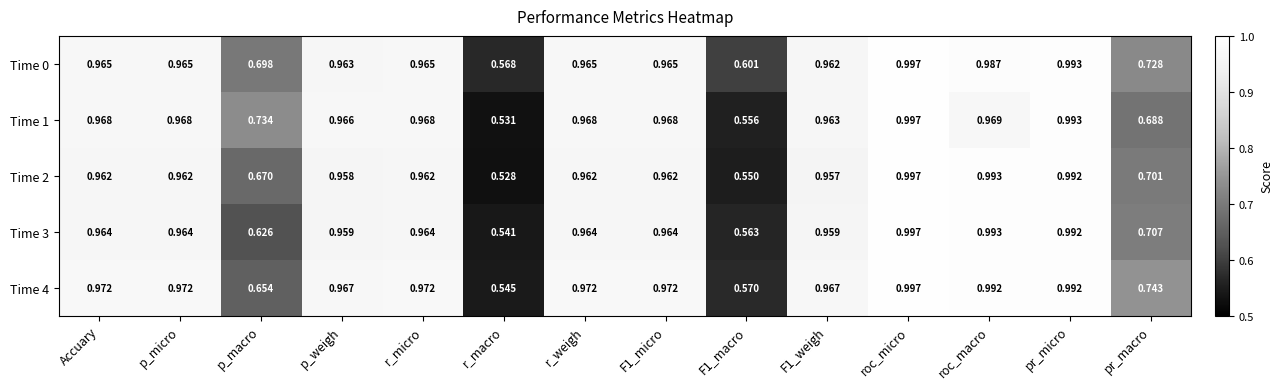

Which category has the lowest value in the Time 0 series?

r_macro